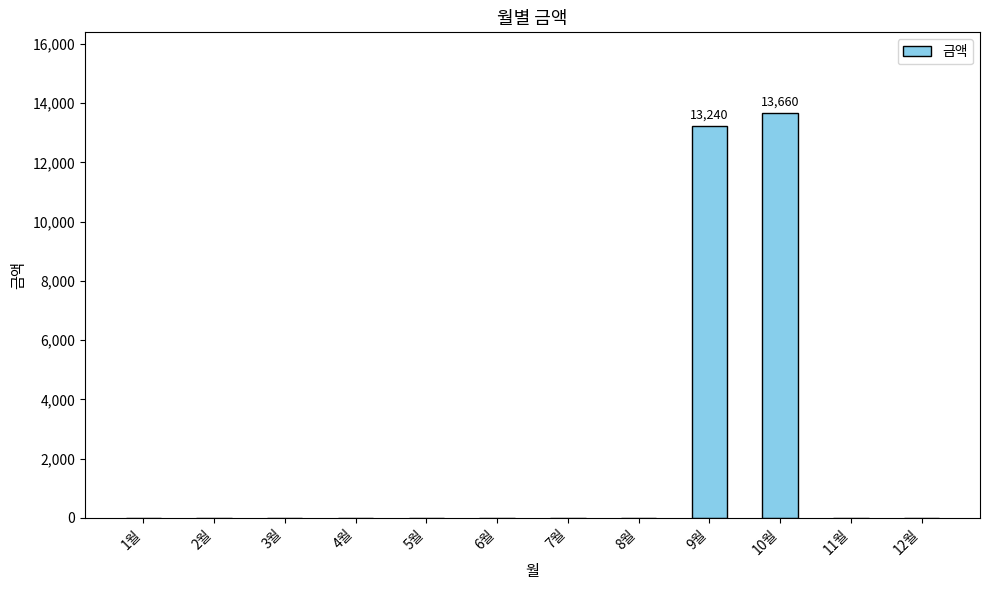

Which has a higher value, 10월 or 2월?

10월